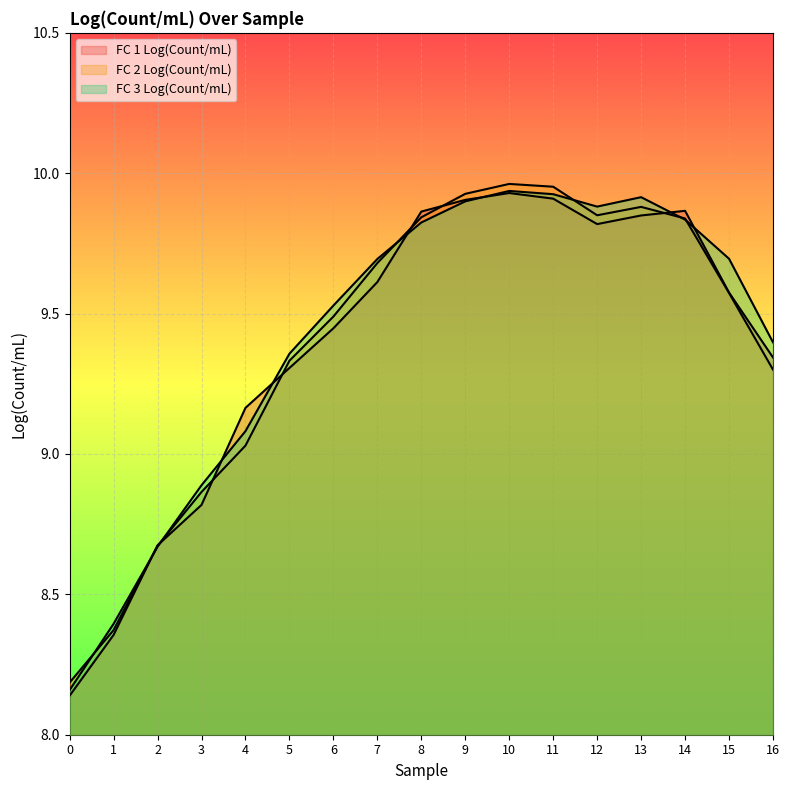

After their last crossing, which series has the higher values: FC 1 Log(Count/mL) or FC 2 Log(Count/mL)?

FC 1 Log(Count/mL)